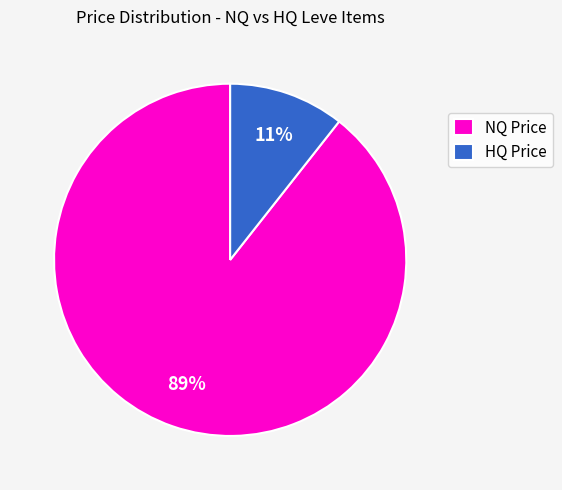

Which category has the smallest portion of the pie?

HQ Price